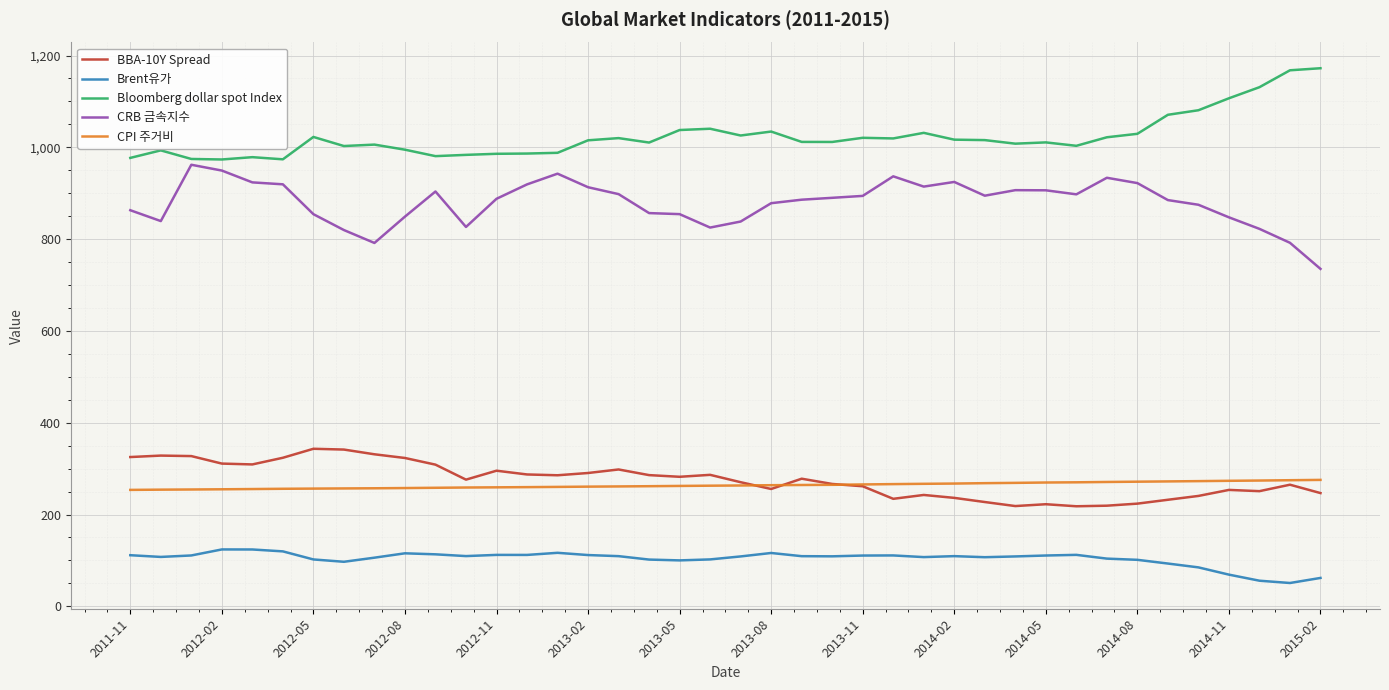

True or false: Bloomberg dollar spot Index and CPI 주거비 intersect in this chart.

False